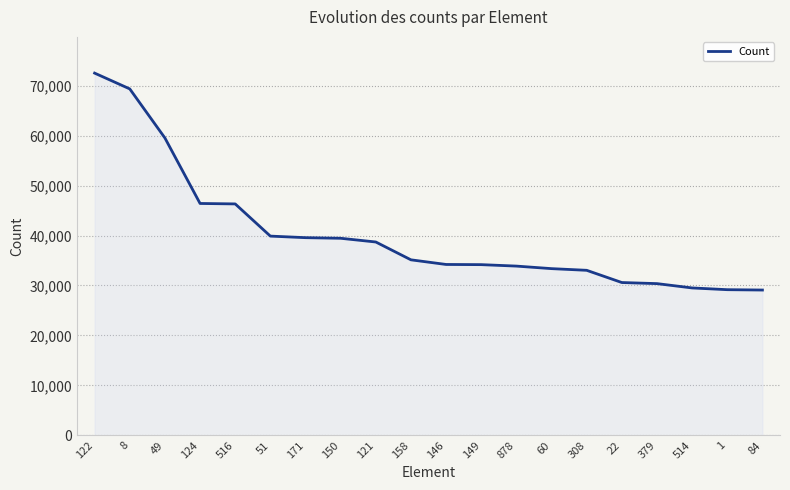

What is the greatest value displayed?

72508